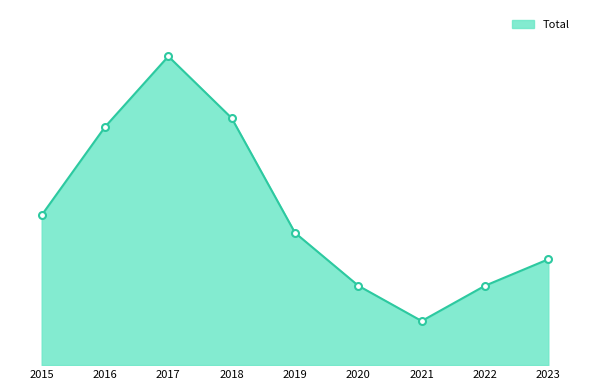

Rank the categories by value from lowest to highest.

2021, 2020, 2022, 2023, 2019, 2015, 2016, 2018, 2017